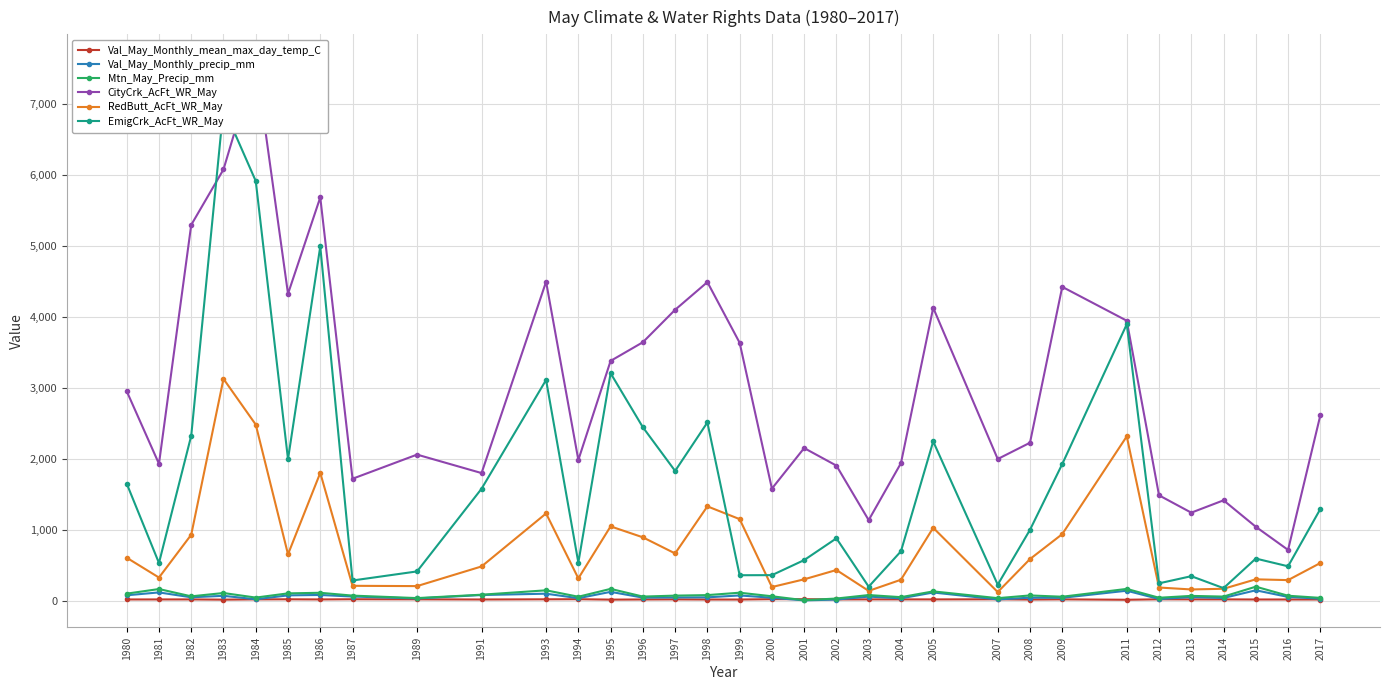

What is the difference between the EmigCrk_AcFt_WR_May values at 1997 and 1995?

1375.2